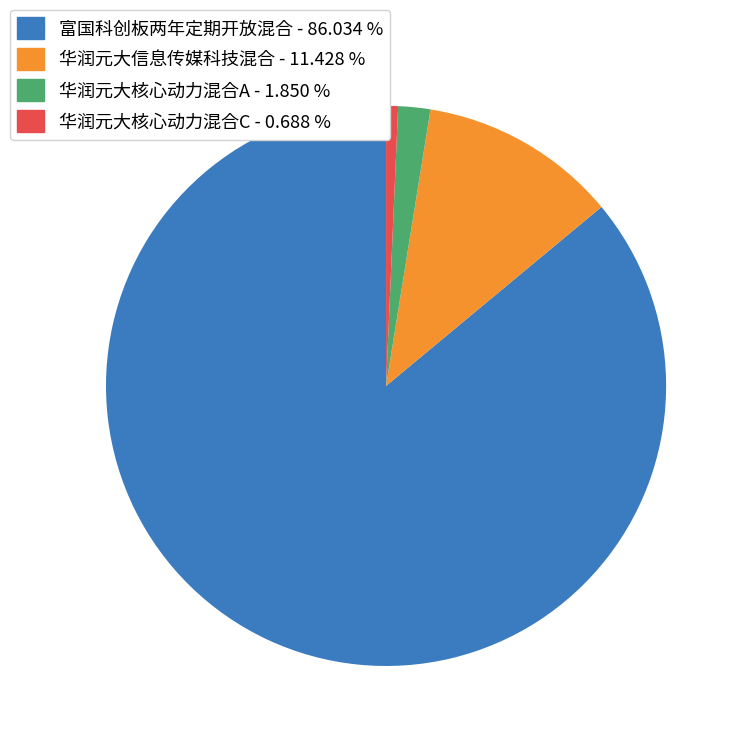

What is the smallest slice in the pie chart?

华润元大核心动力混合C